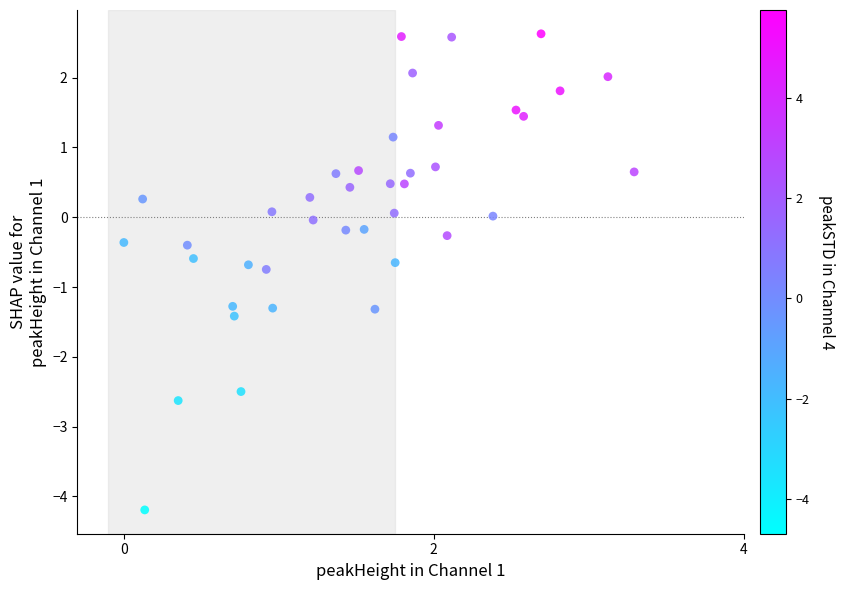

What is the range of Y values (max minus min)?

6.8